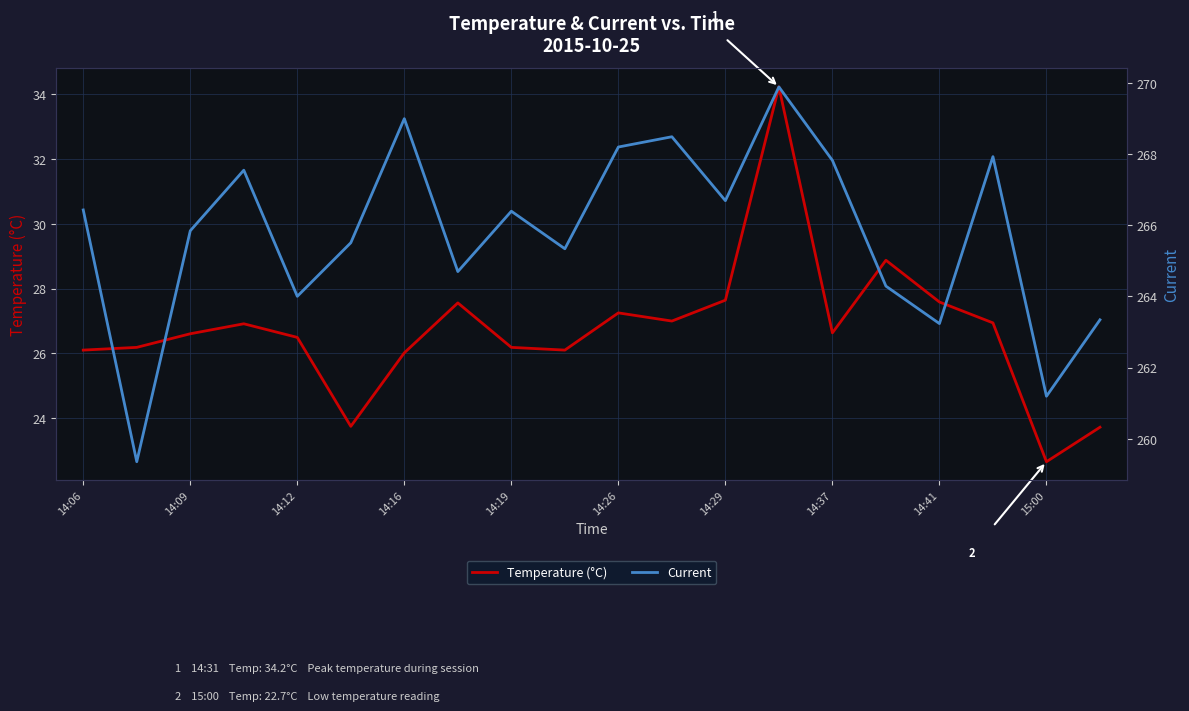

True or false: Current has a value of 149.3 at 15.

False